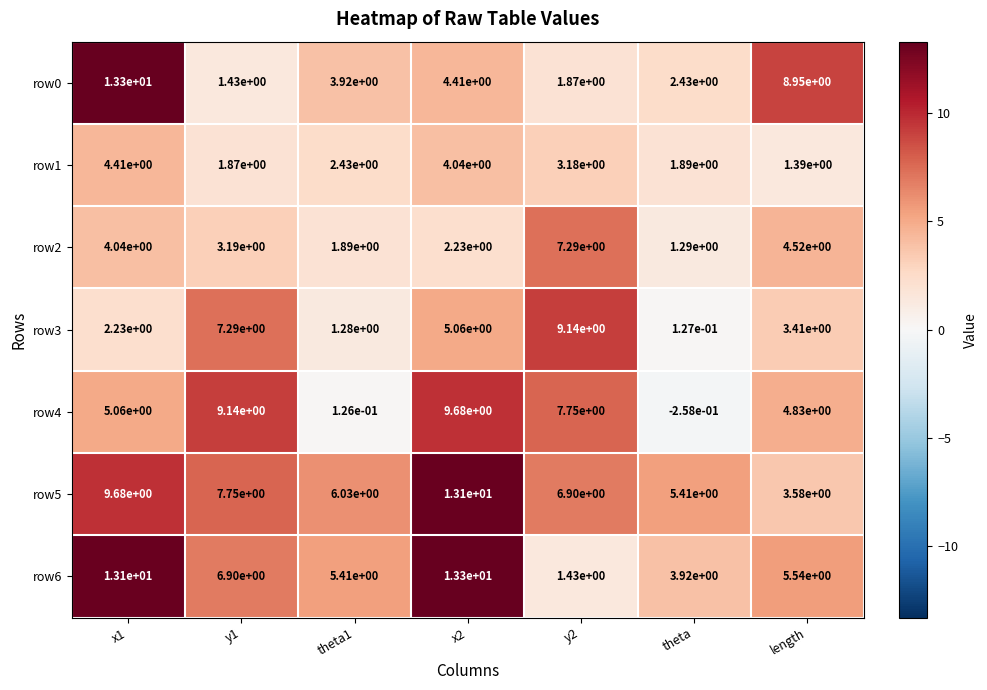

At theta1, list the series in order from largest to smallest.

row5, row6, row0, row1, row2, row3, row4